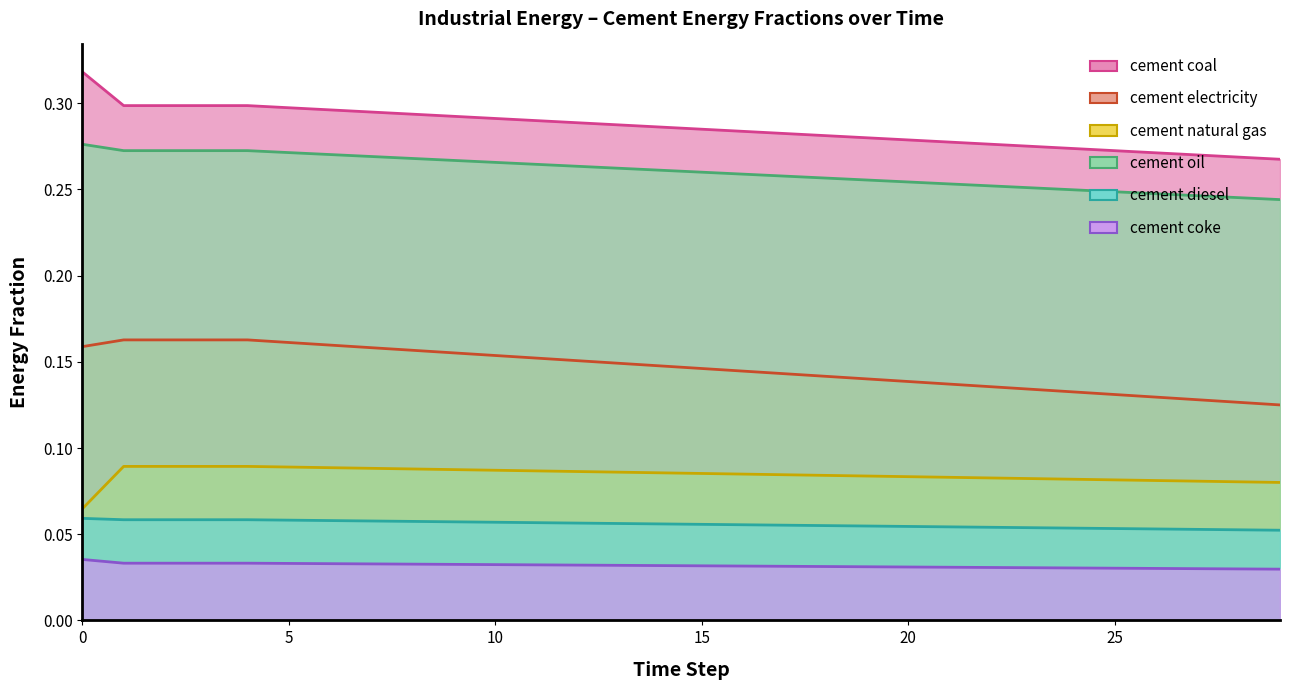

How many lines are shown in the chart?

6